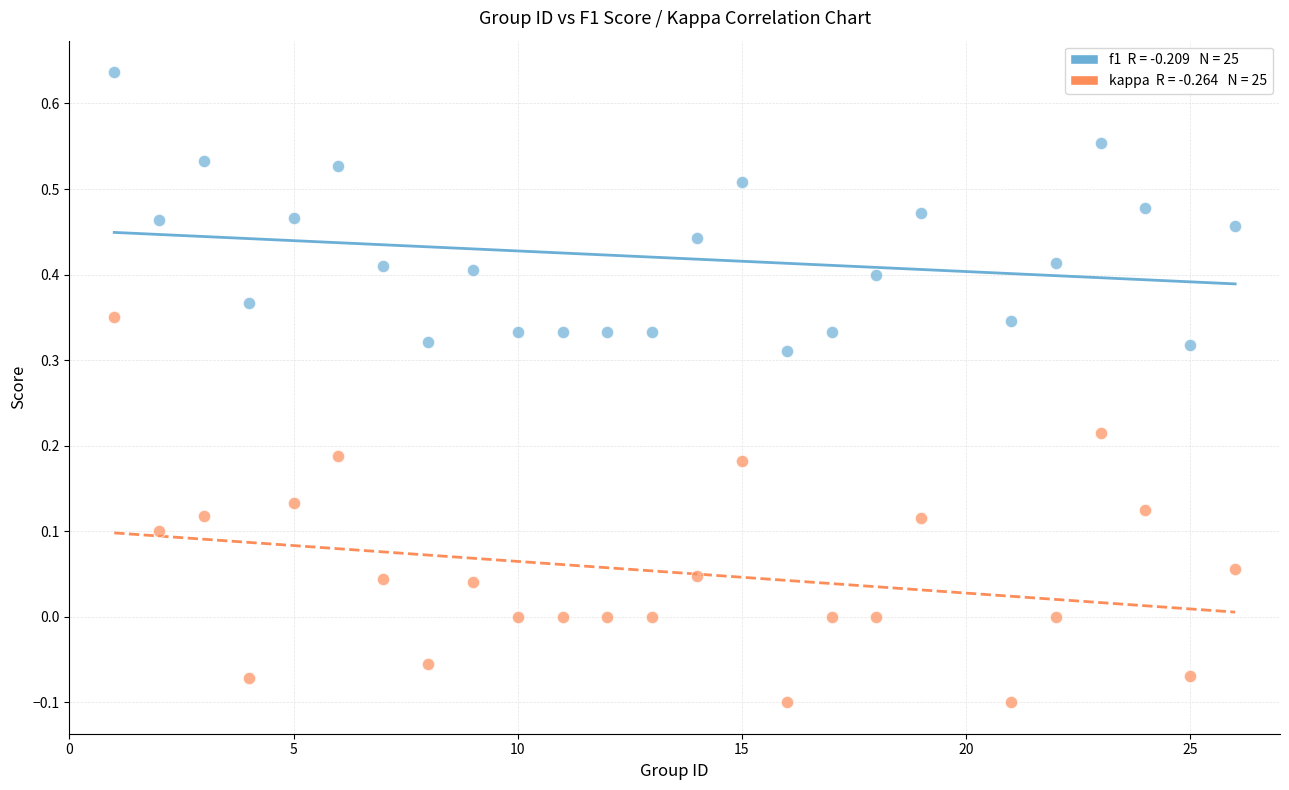

Across all data points, what is the range of X values (max minus min)?

25.0